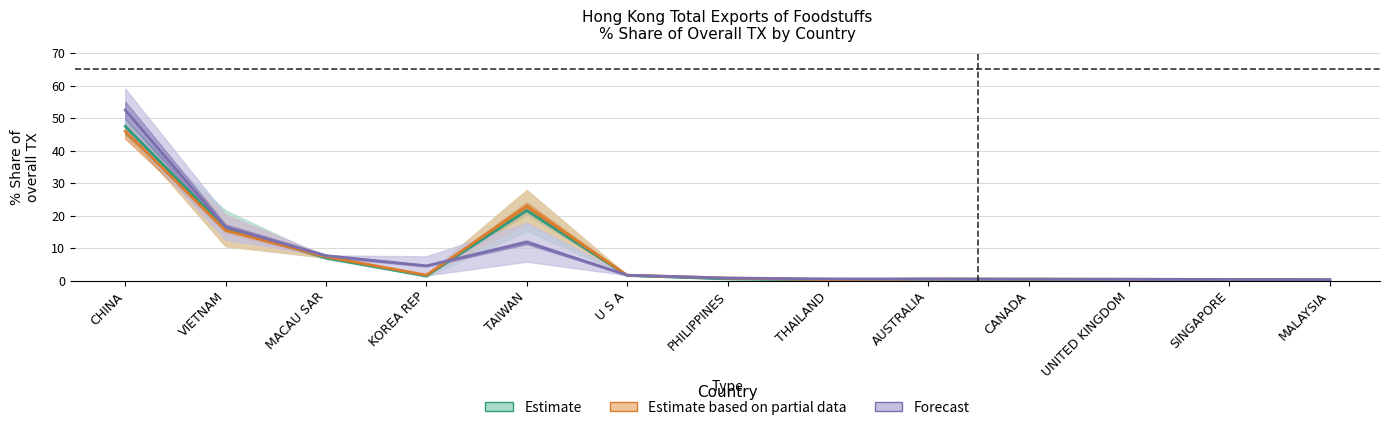

What is the average value of the Estimate based on partial data series?

7.5